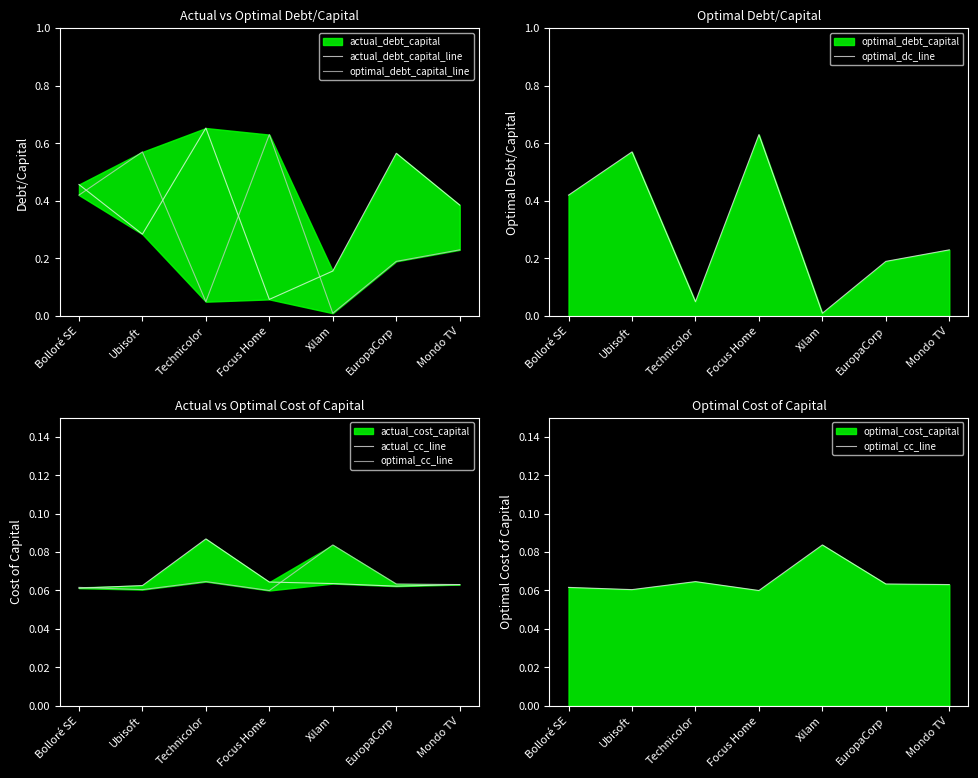

How many interior local valleys does the optimal_dc_line series have?

2